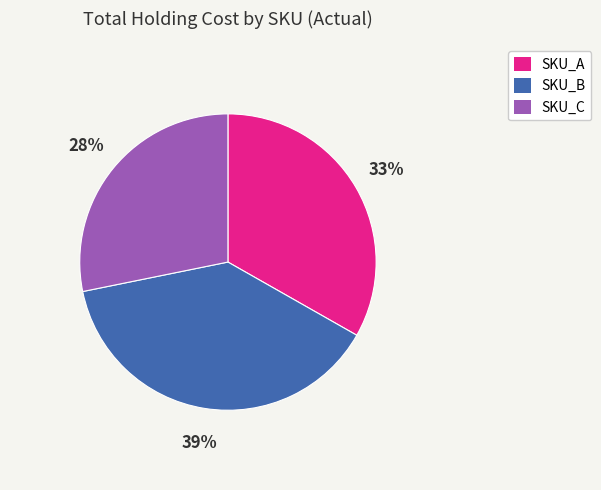

Between SKU_A and SKU_B, which is larger?

SKU_B